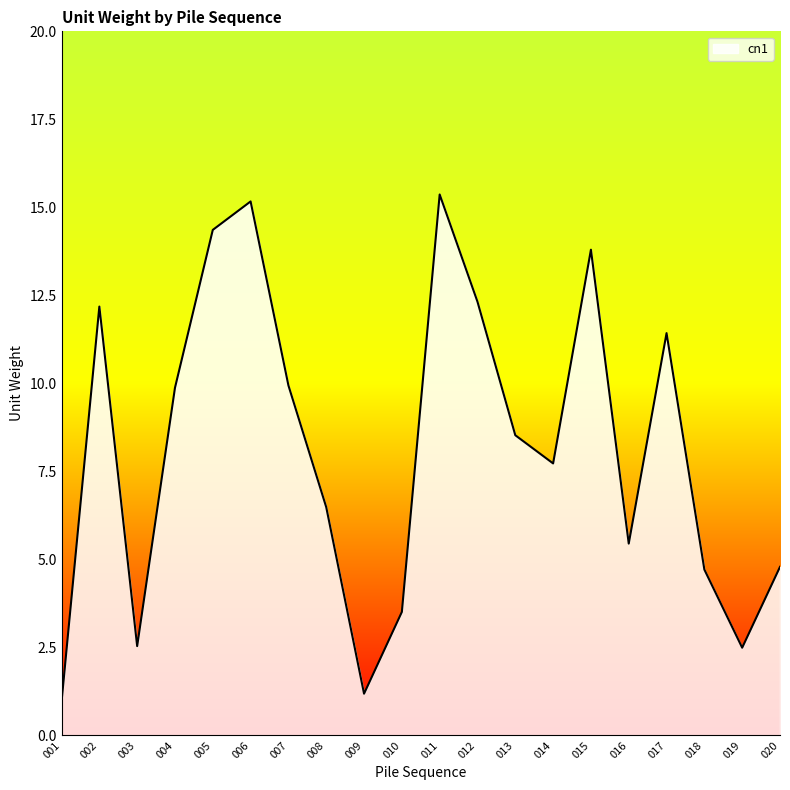

What is the maximum value shown in the chart?

15.4